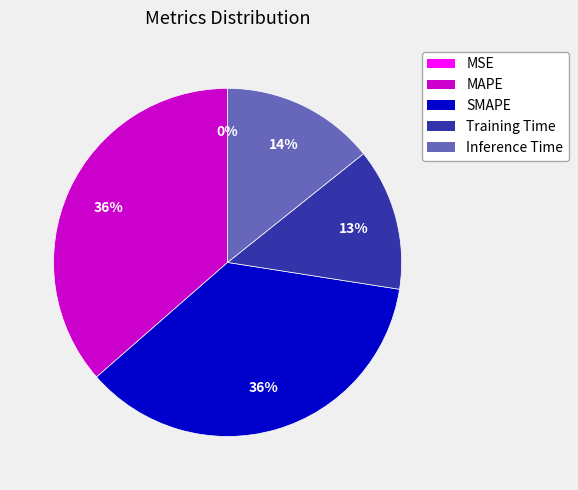

Between SMAPE and Training Time, which is larger?

SMAPE